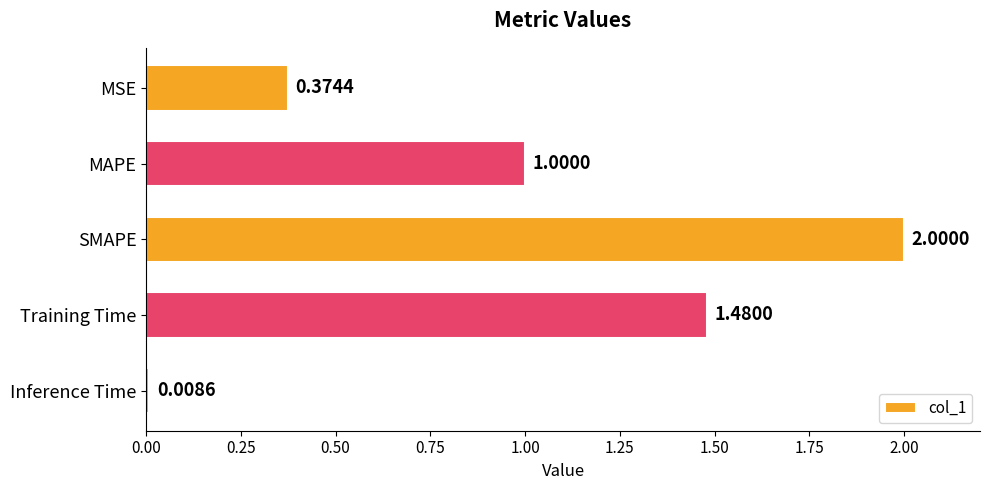

Between Inference Time and MSE, which is larger?

MSE